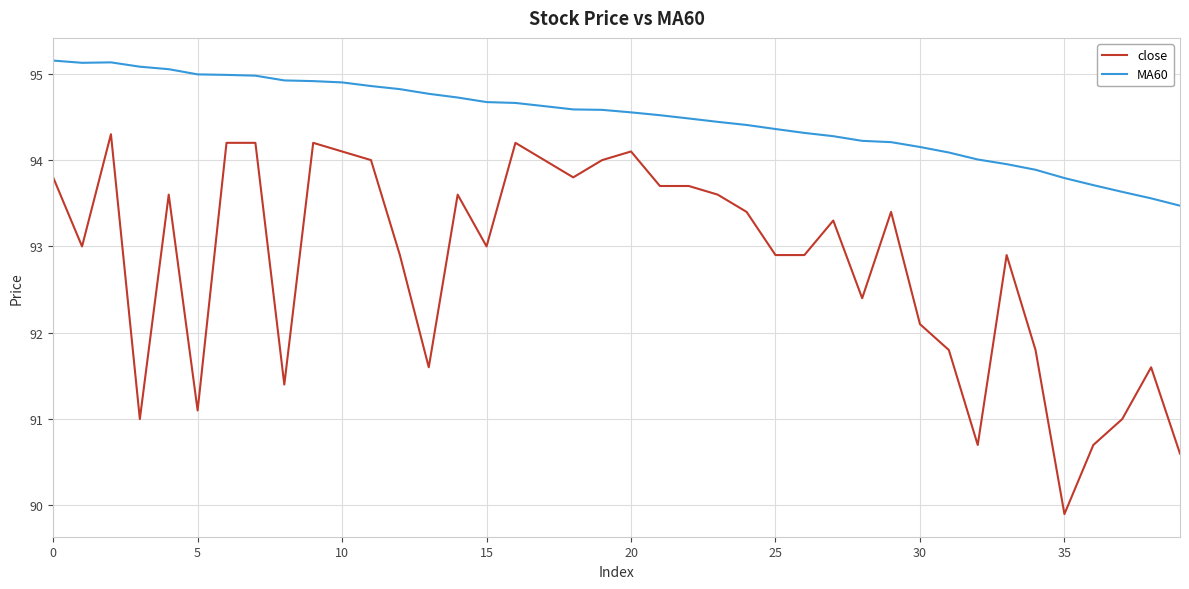

What is the maximum value shown in the chart?

95.2